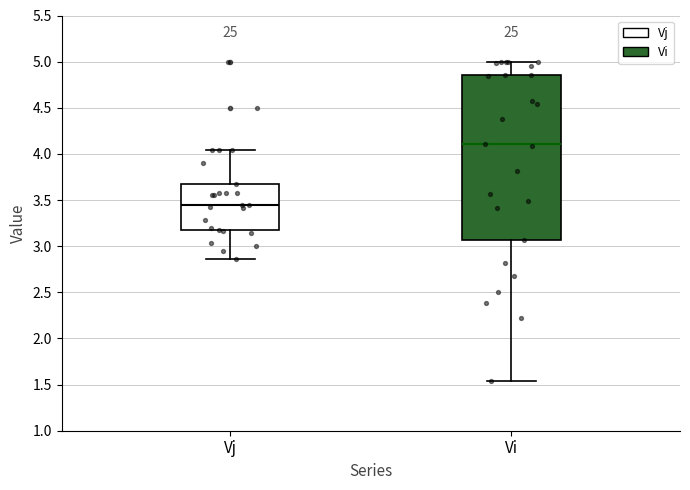

Where does the median line of the box for Vi sit on the y-axis? The values are not printed on the chart, so give them approximately, as read against the axis.

4.10